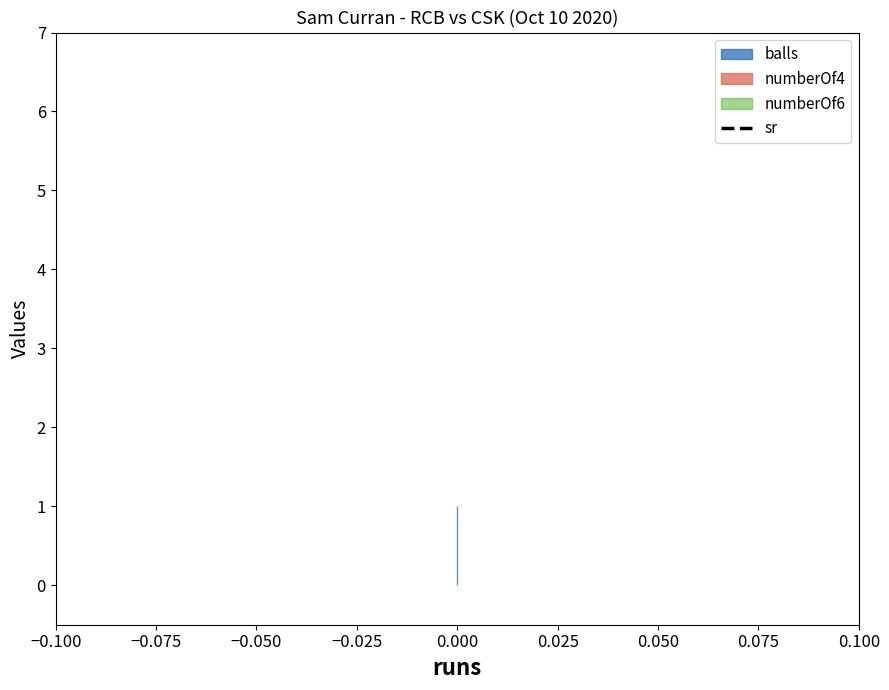

Between 0 and 0, which series saw the biggest shift?

balls